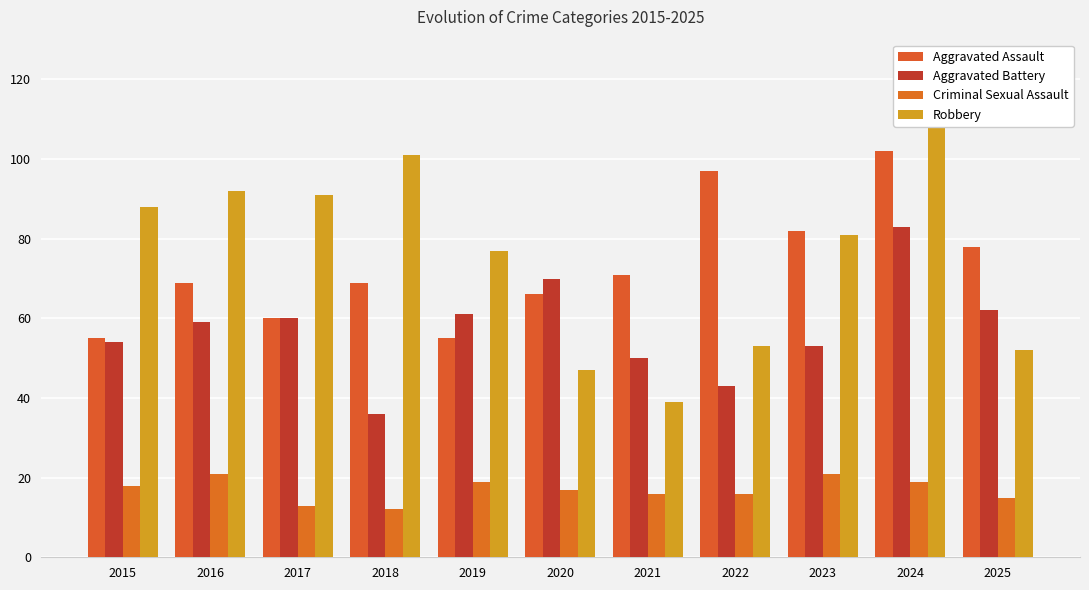

What is the difference between the highest and lowest values at 2025?

63